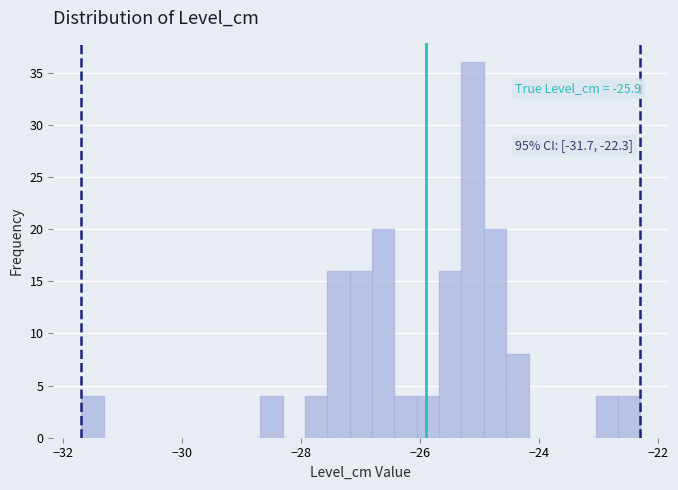

Read against the x-axis, roughly where is the centre of the tallest bar?

-25.2